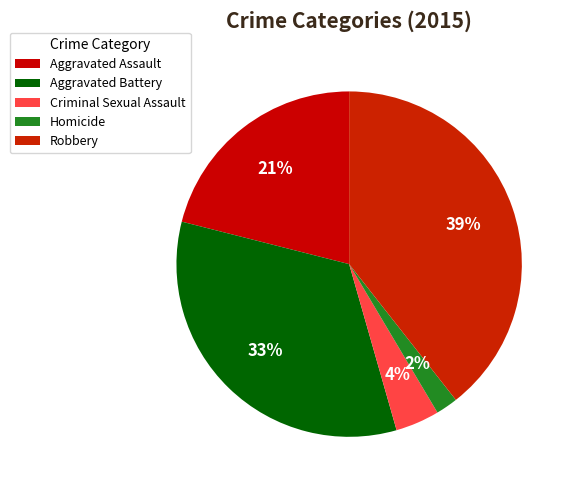

To the nearest percent, what is the difference between the largest and smallest slice percentages?

37%